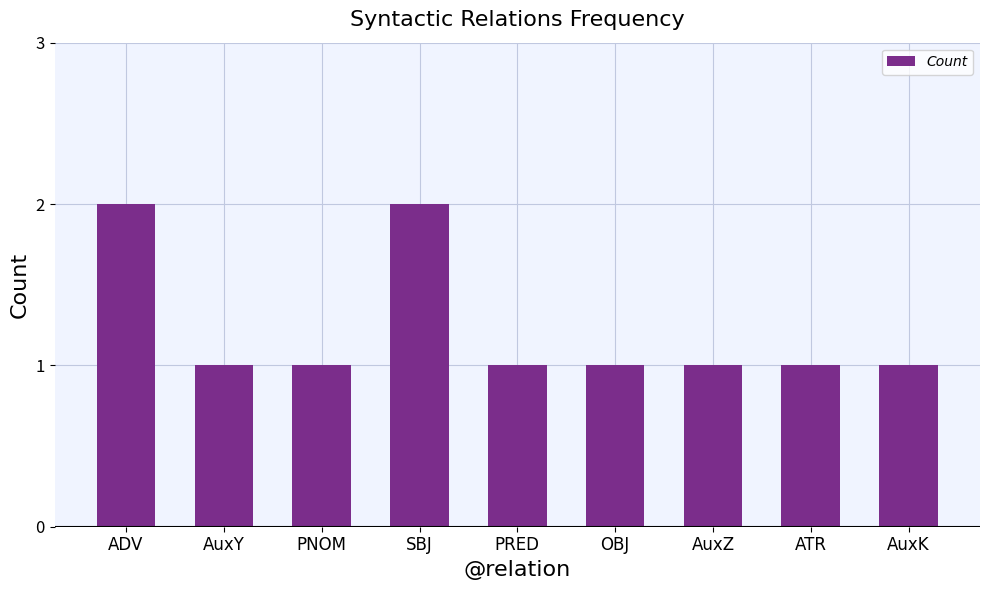

Reading right to left, list all the values displayed in this chart.

1	1	1	1	1	2	1	1	2